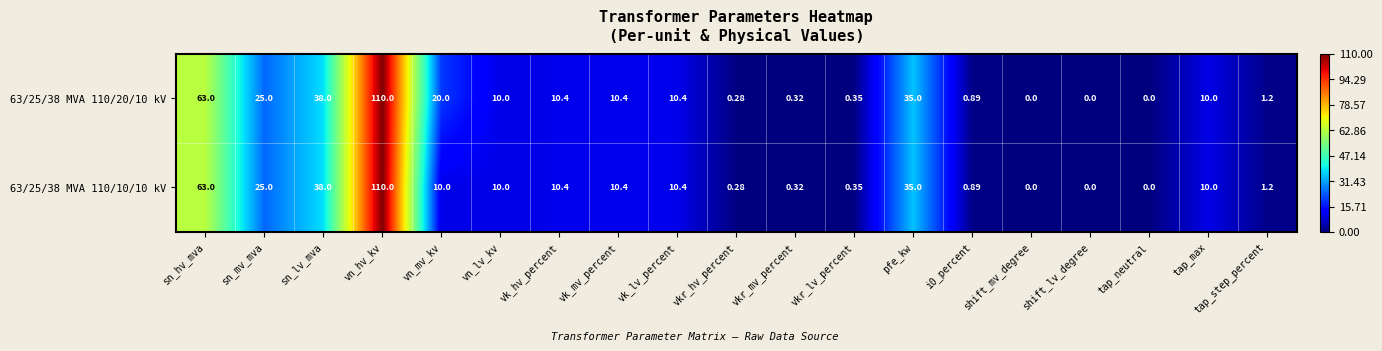

At which category does the chart reach its peak across all series?

vn_hv_kv